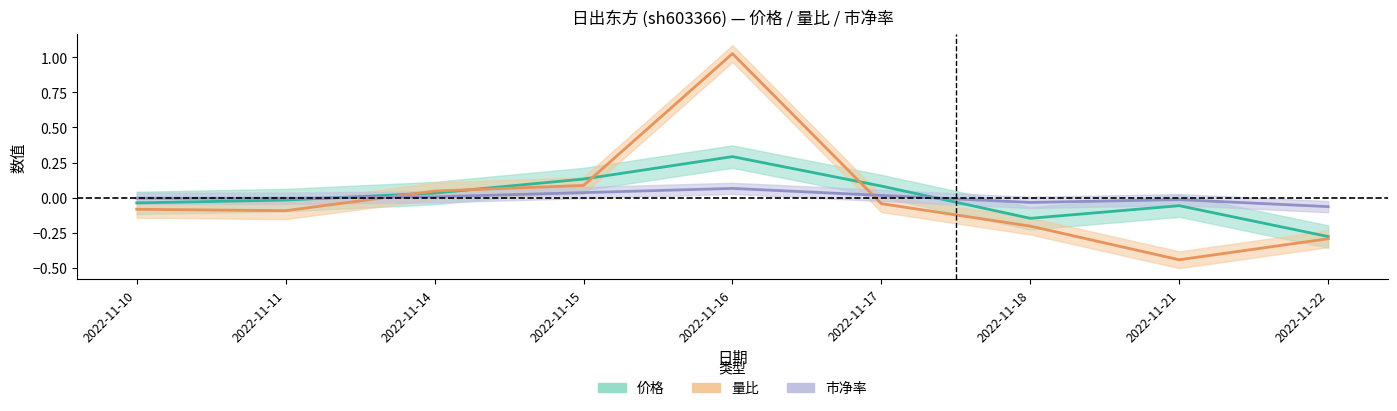

True or false: 市净率 and 价格 cross at least once.

True